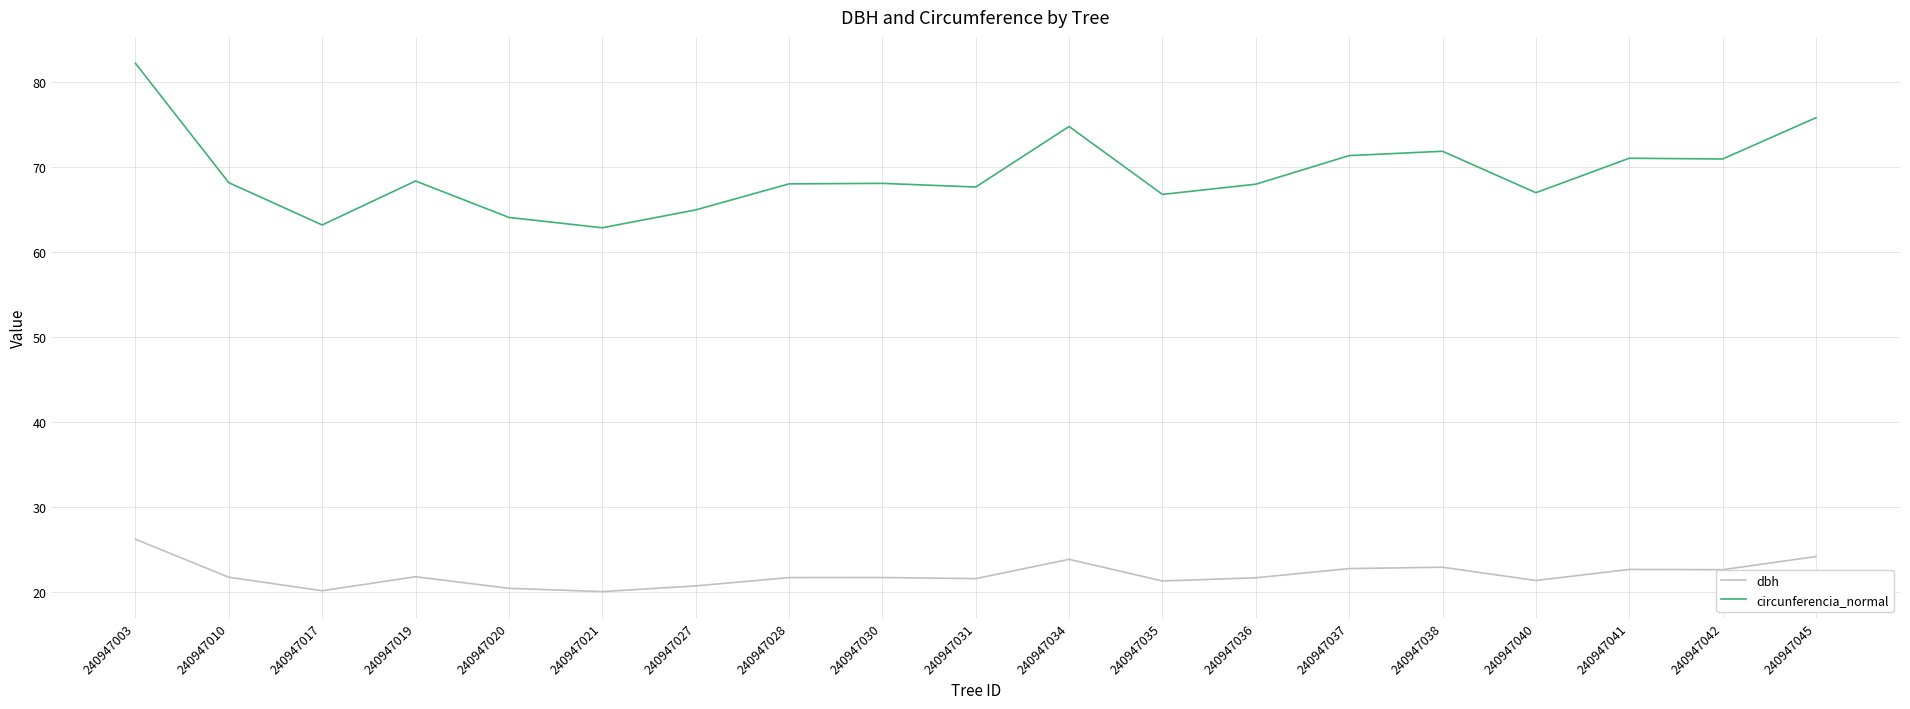

Which series has the largest range (max minus min)?

circunferencia_normal